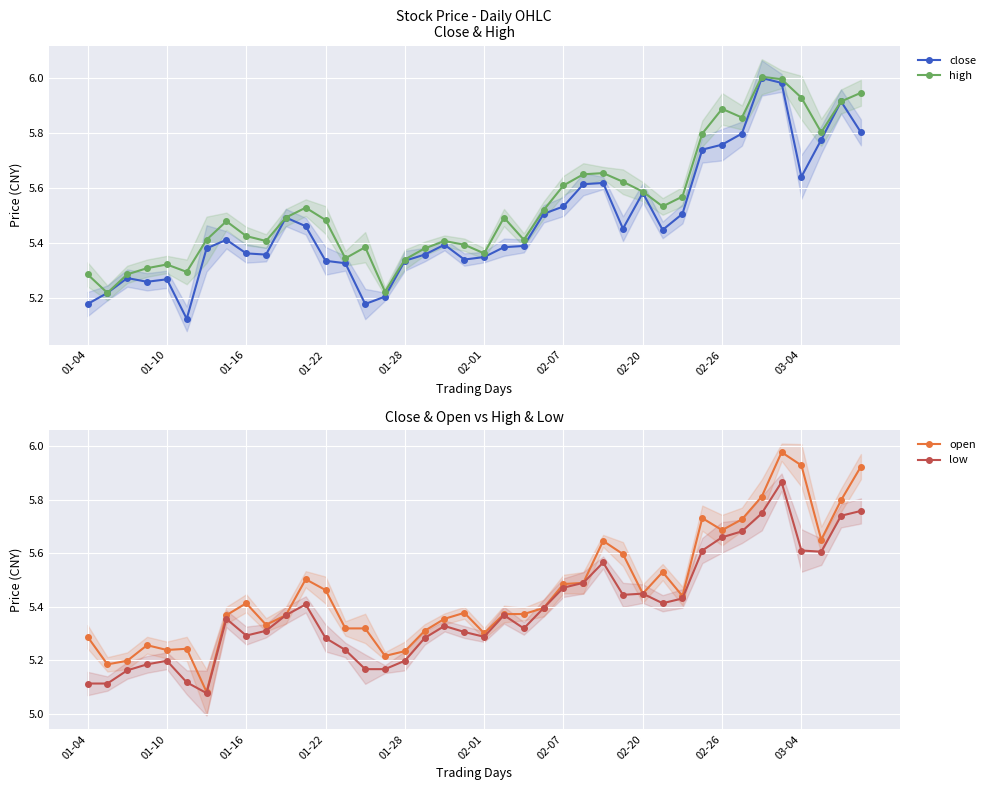

Is it true that high equals 9.5 at 02-01?

False